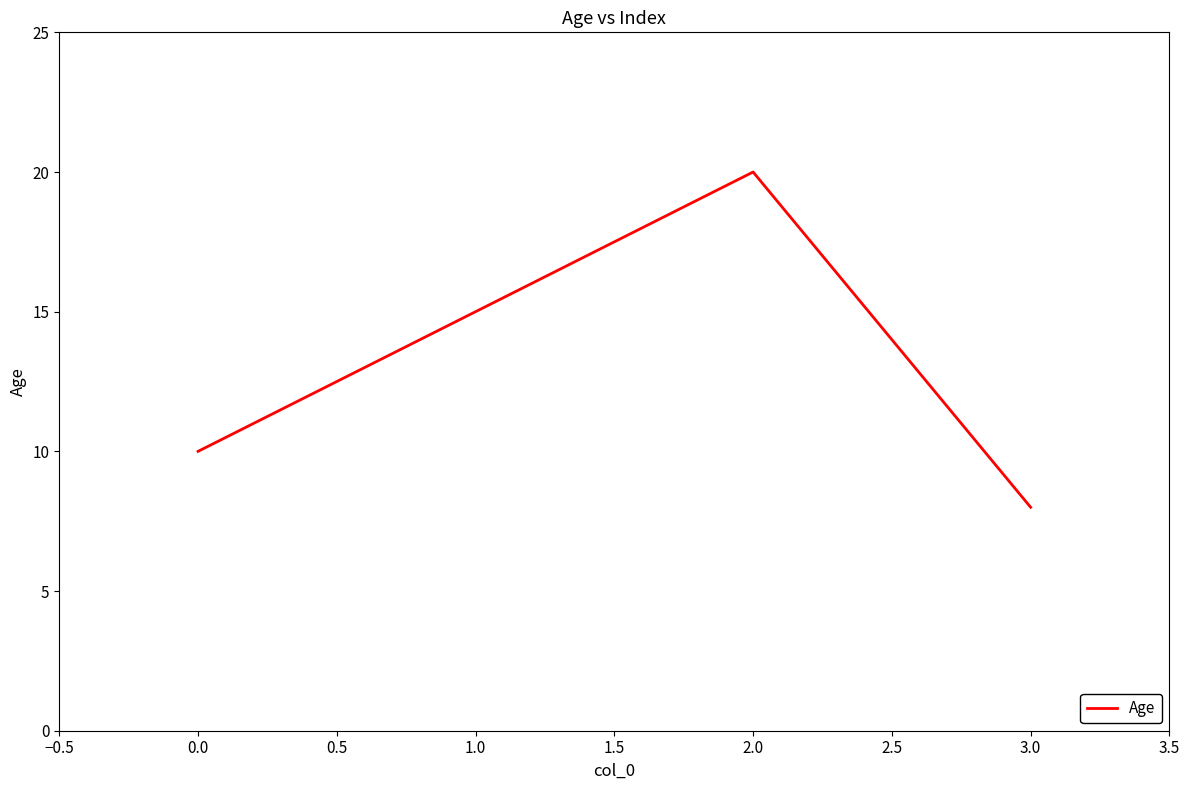

The chart shows a value of 15 at 1.0. True or false?

True